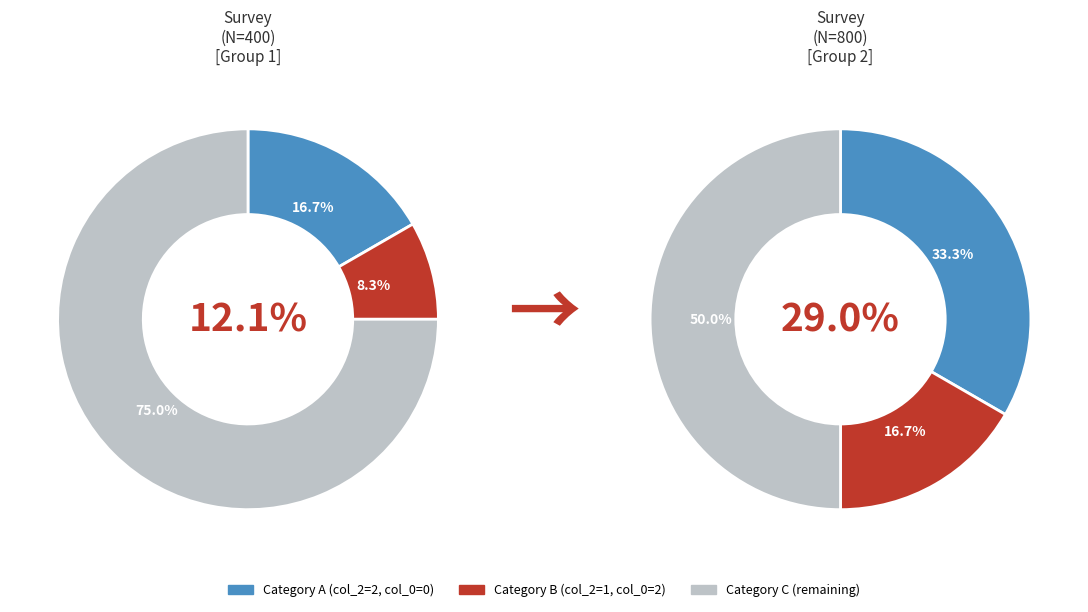

What is the total percentage of 2 and 3?

50.0%